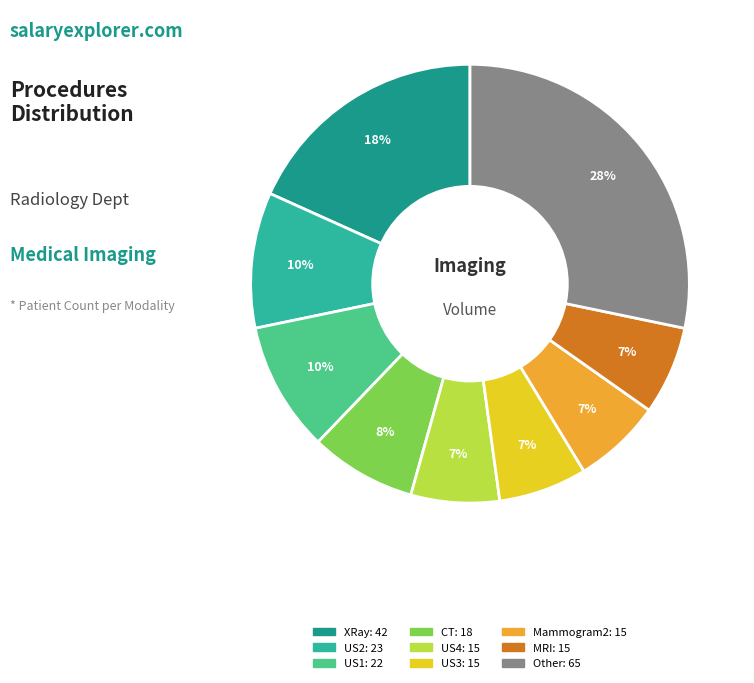

Is there a majority slice in this chart?

No